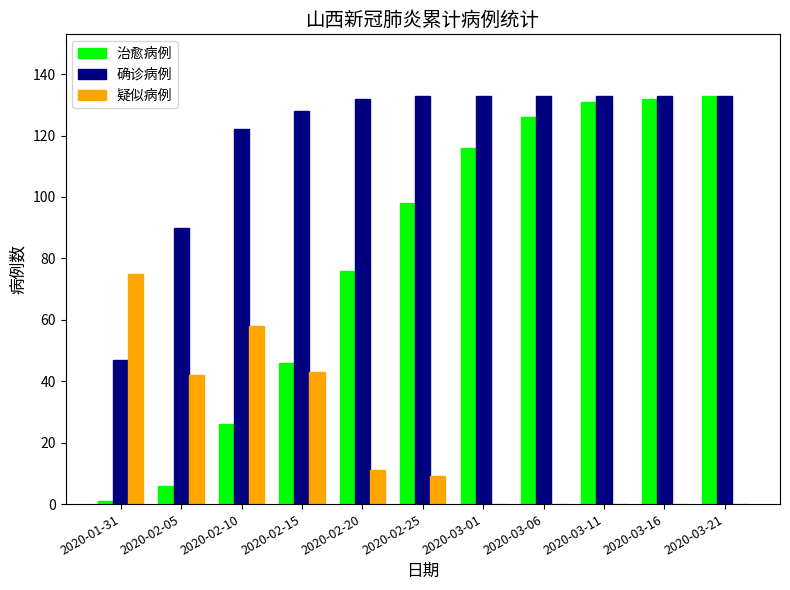

What is the highest value of the 疑似病例 series?

75